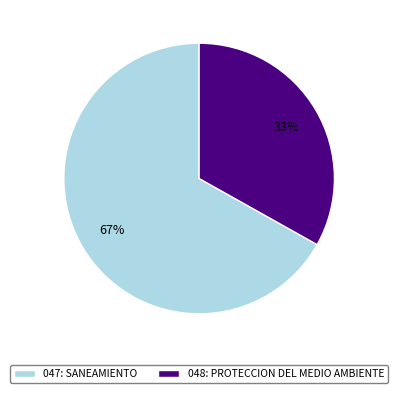

Between 048: PROTECCION DEL MEDIO AMBIENTE and 047: SANEAMIENTO, which is larger?

047: SANEAMIENTO